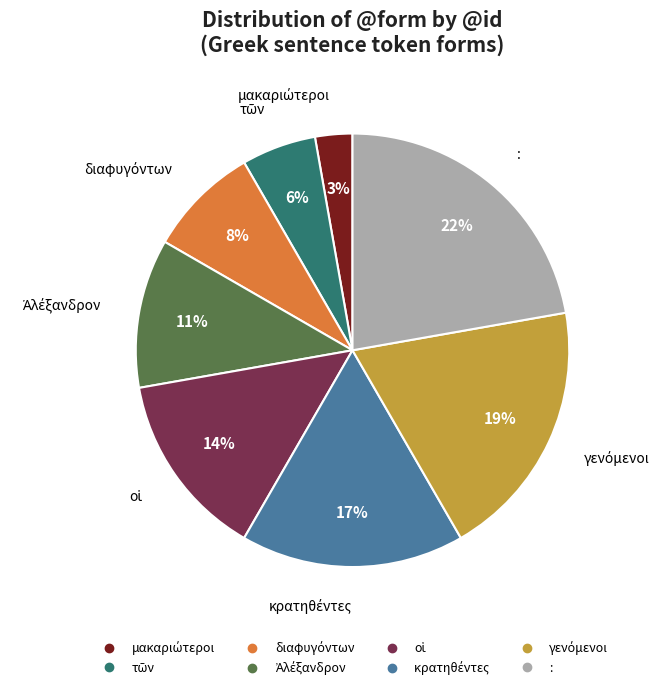

To the nearest percent, what is the average slice percentage?

12%